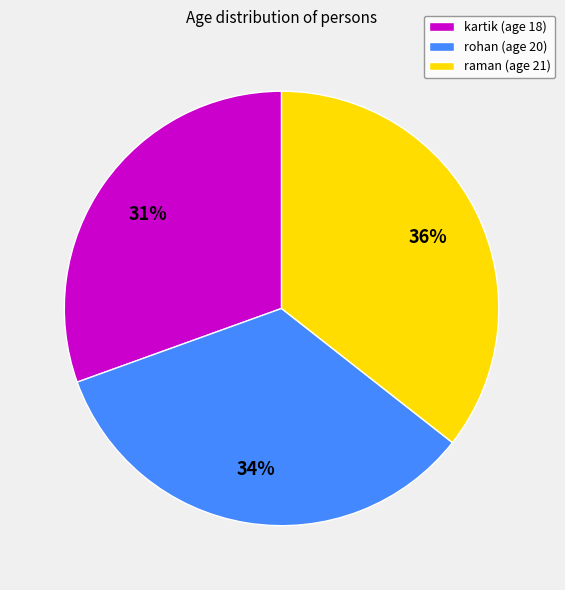

Is it true that raman is 36% of the pie?

True